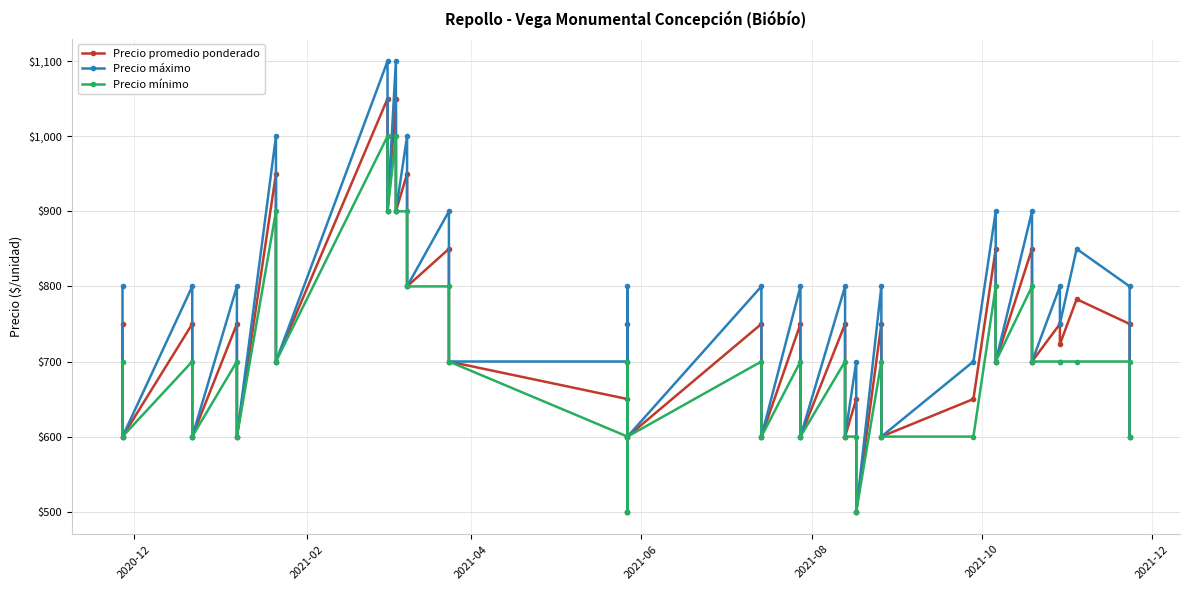

What position from the left is 2021-10?

6